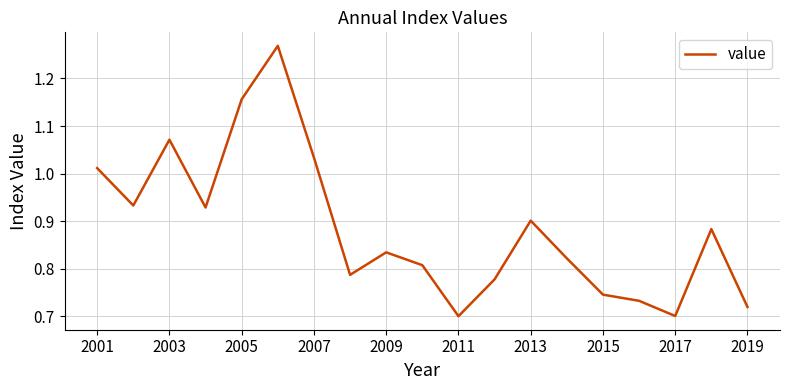

What is the maximum value shown in the chart?

1.3